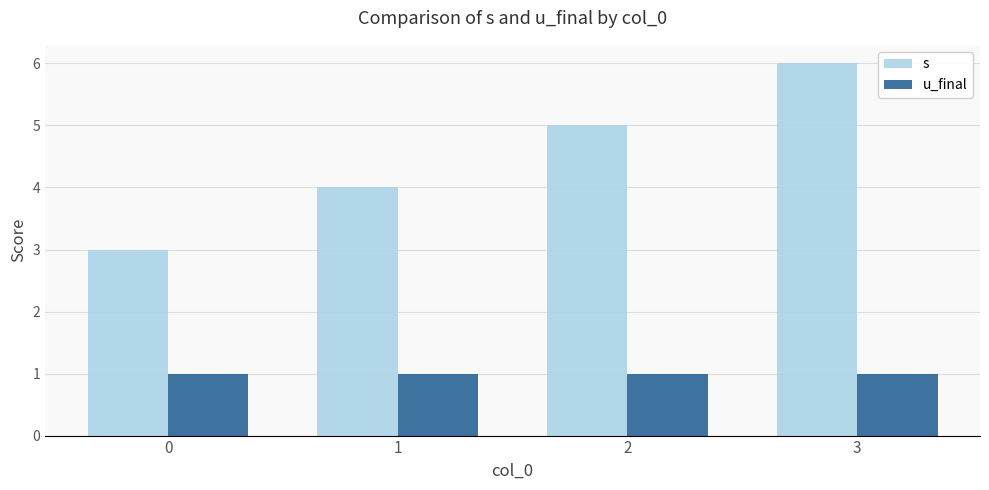

Which series has the largest total across all categories?

s